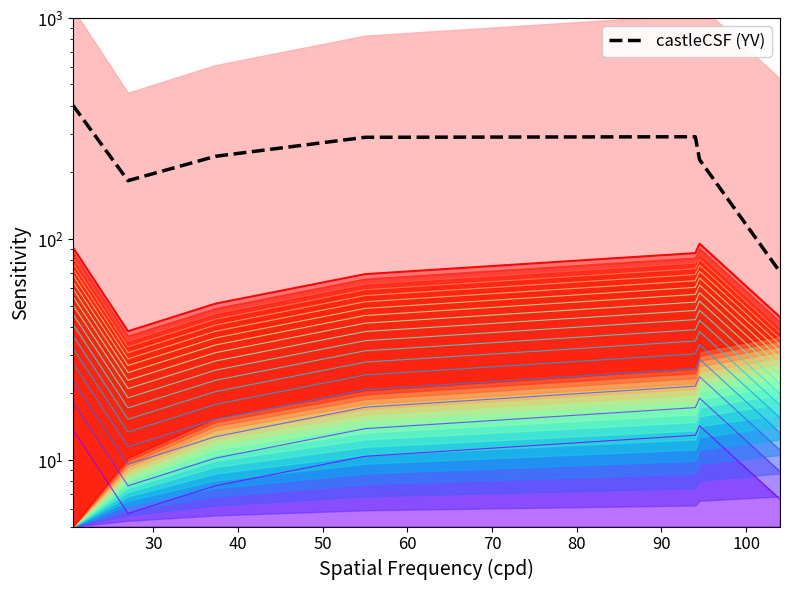

What is the minimum value shown in the chart?

70.9